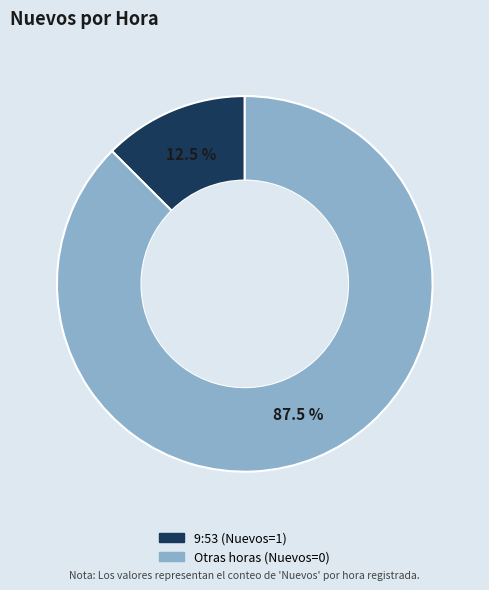

Is there any slice that represents more than half of the pie?

Yes